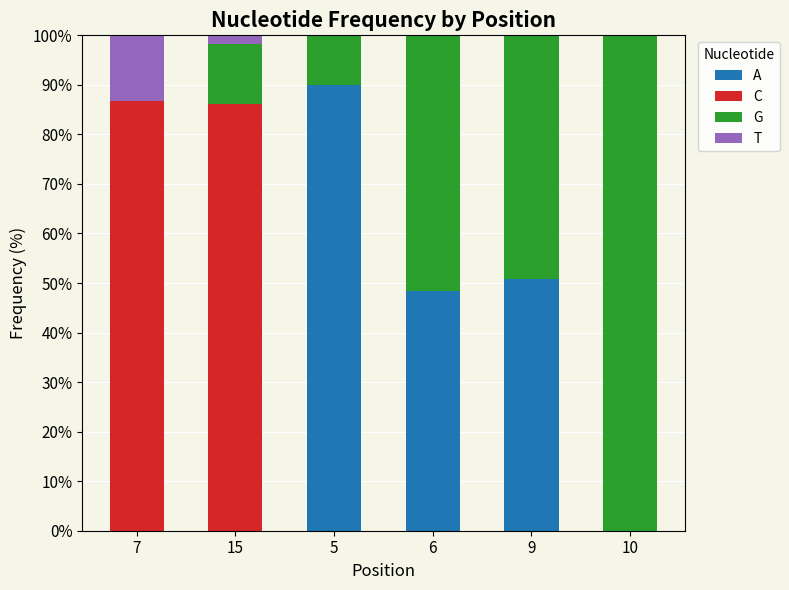

At which label is A closest to 45?

6